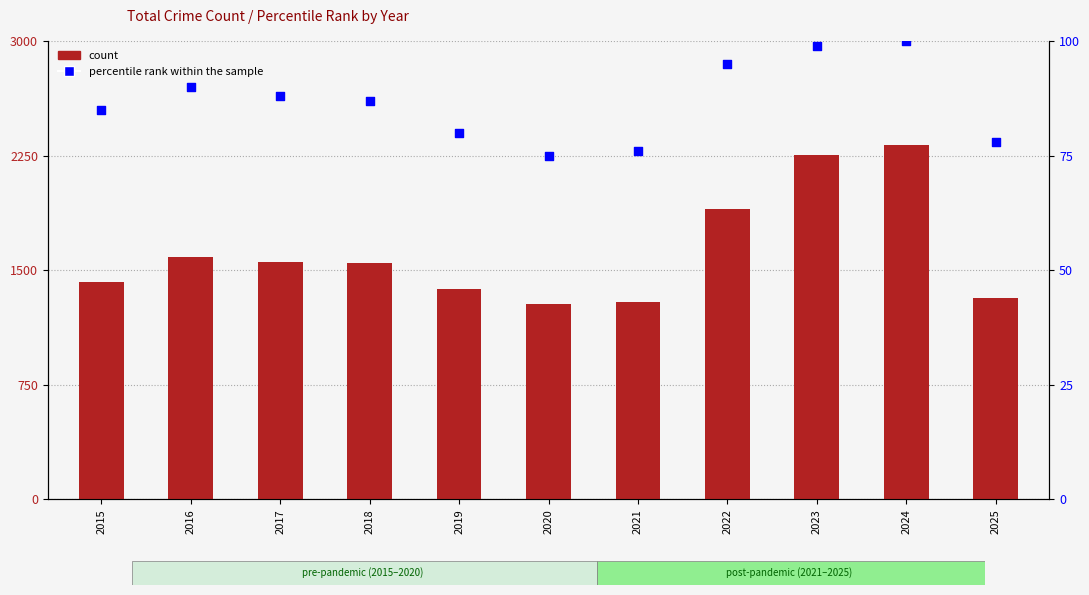

At which category is the sum across all series the highest?

2024